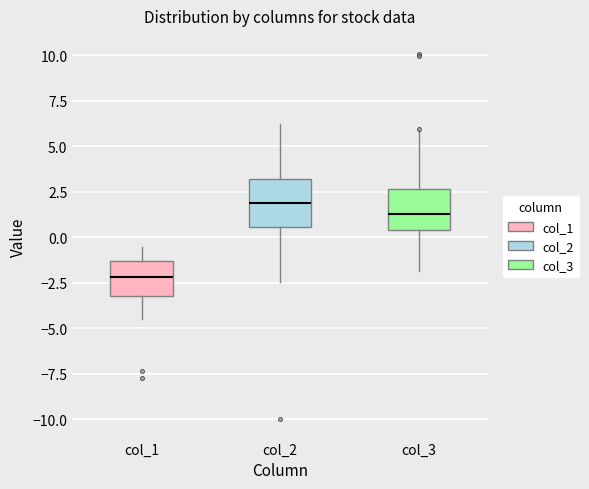

Where does the median line of the box for col_3 sit on the y-axis? The values are not printed on the chart, so give them approximately, as read against the axis.

1.5